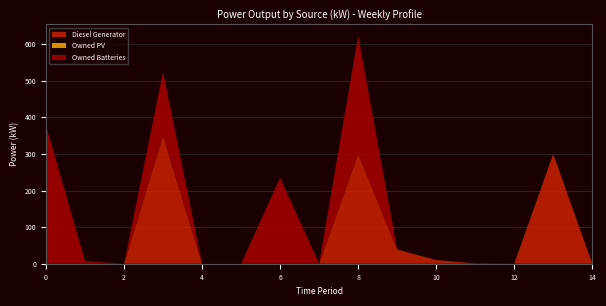

The value of Diesel Generator at 12 is 215. True or false?

False